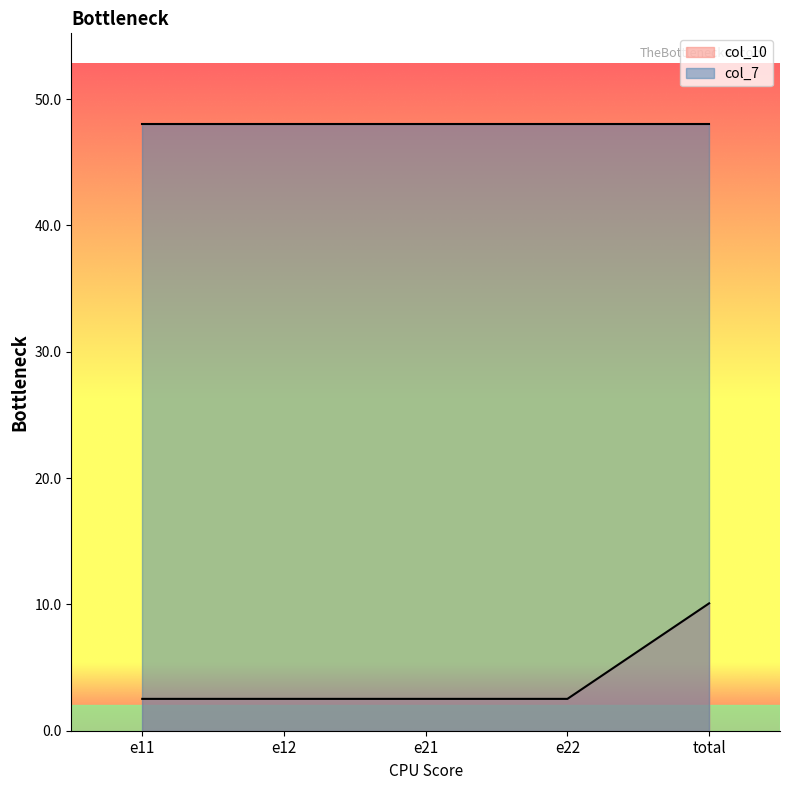

What is the difference between the maximum and minimum values?

7.6